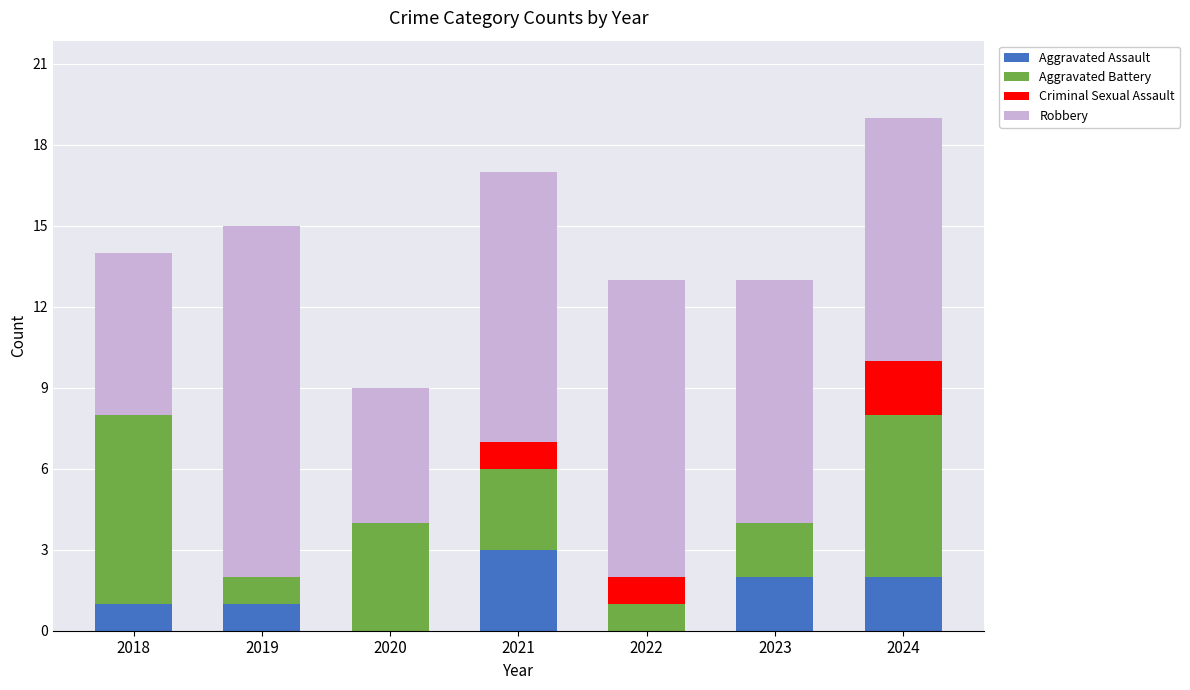

How many data points does each series have?

7